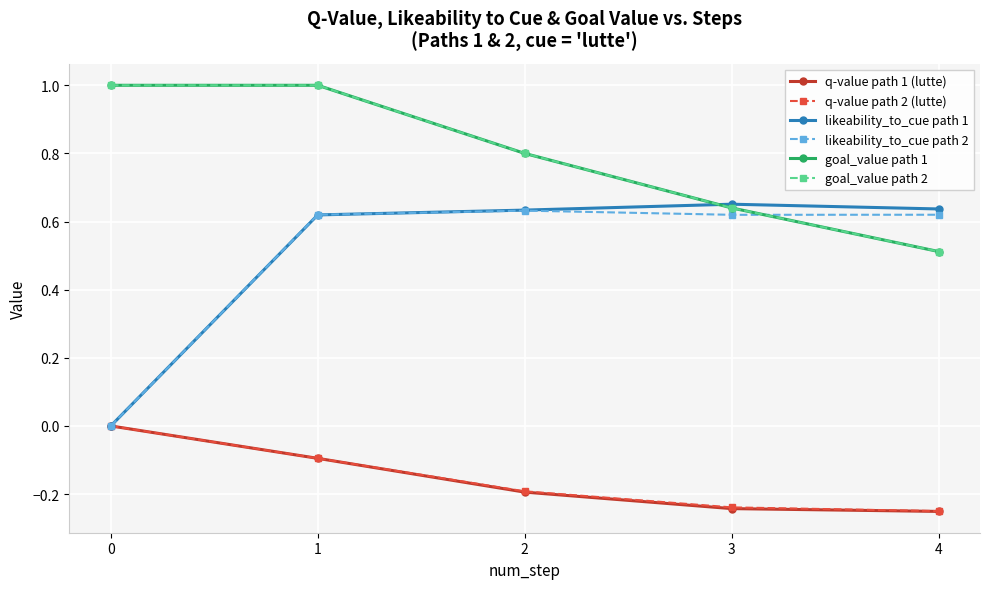

Does the chart have visible grid lines?

Yes